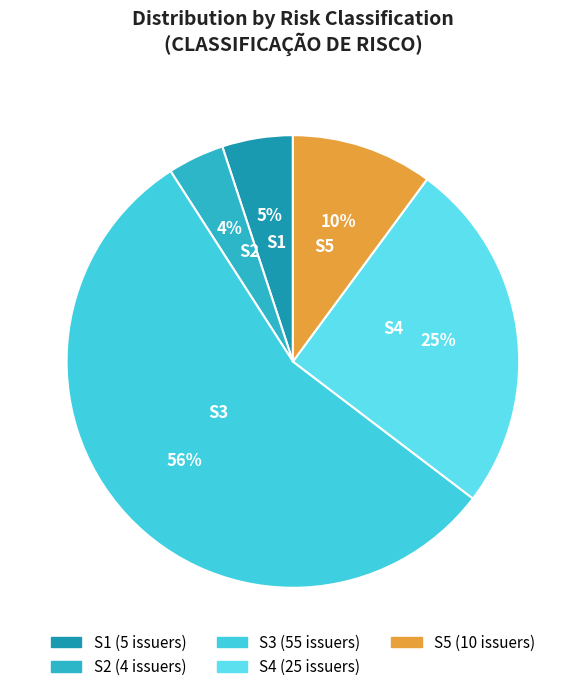

How many slices are in this pie chart?

5